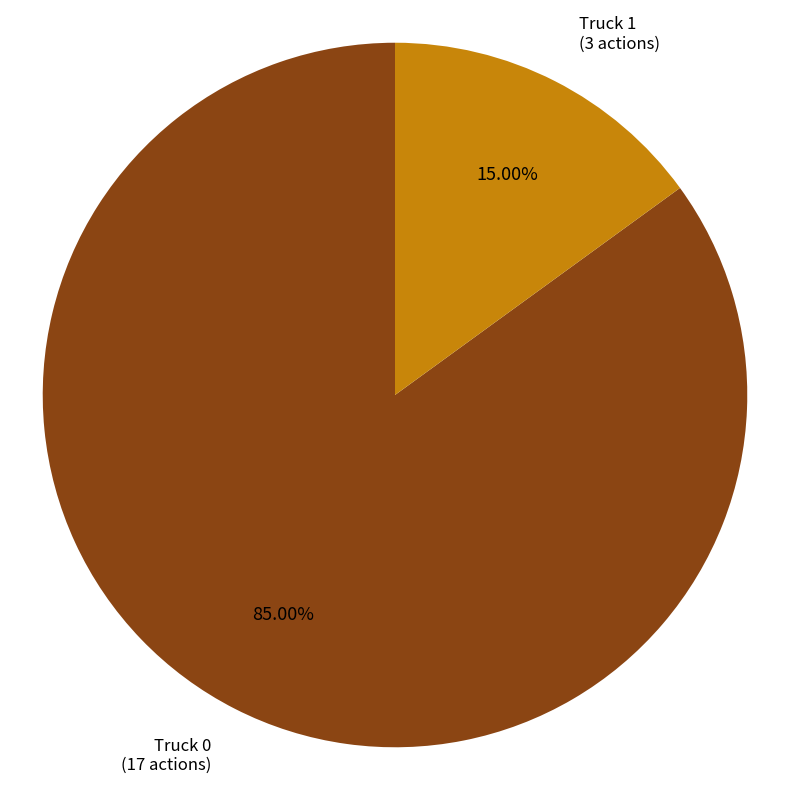

Is there a majority slice in this chart?

Yes